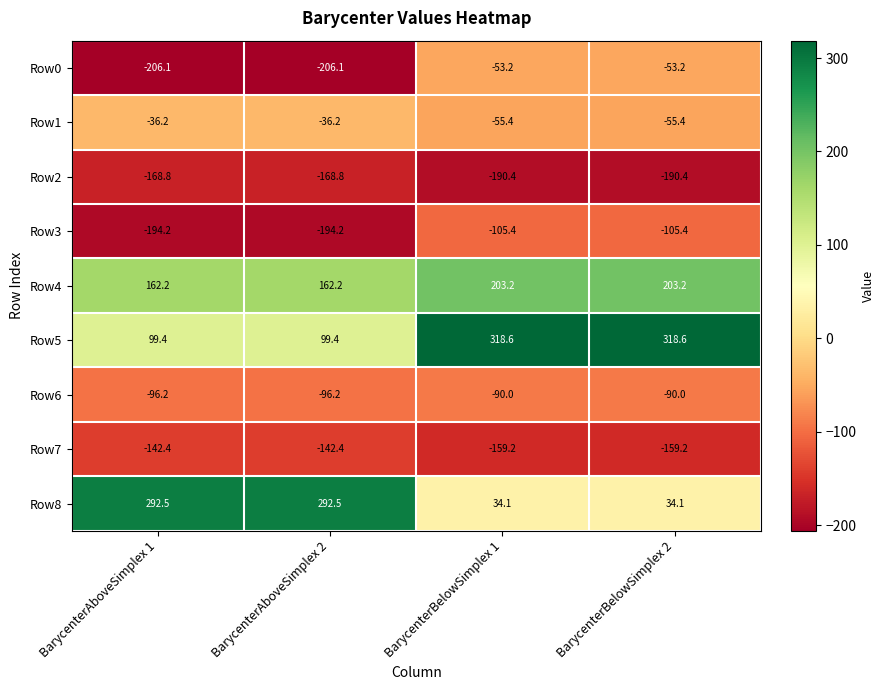

Is the value of Row2 at BarycenterBelowSimplex 1 greater than the value of Row0 at BarycenterBelowSimplex 1?

No